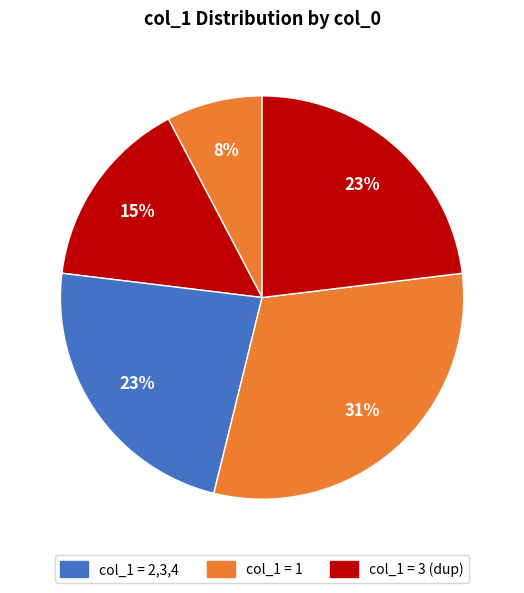

How many slices are in this pie chart?

5